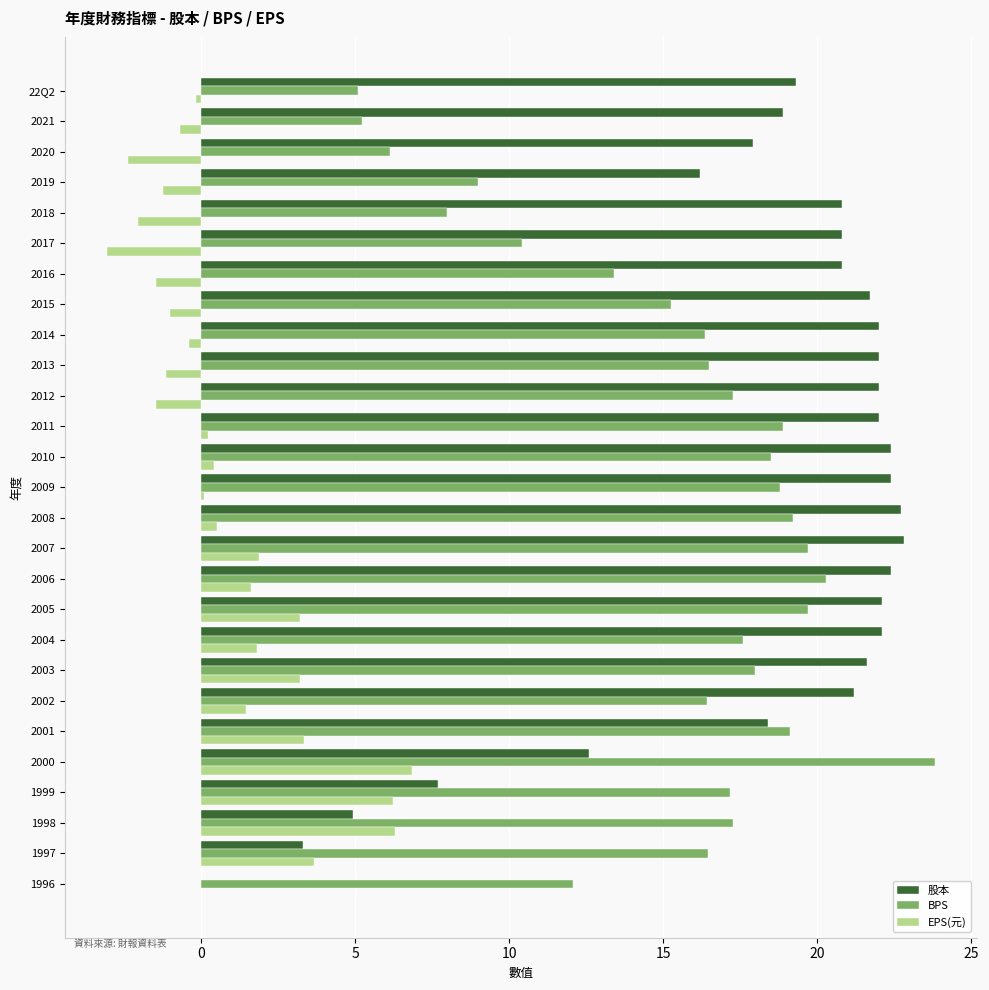

Between 2021 and 2011, which series saw the biggest shift?

BPS